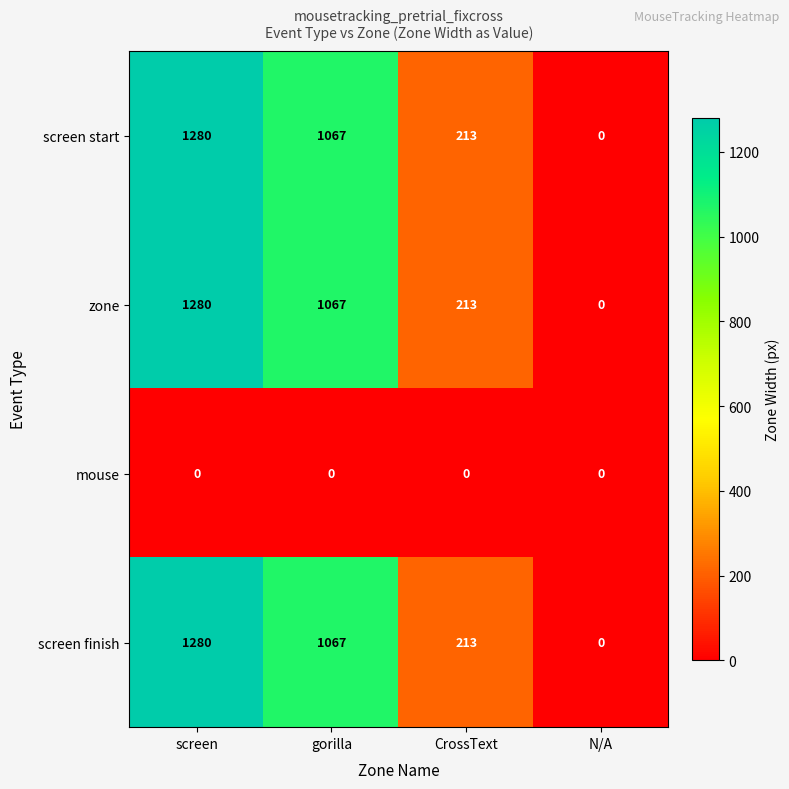

What is the spread (max minus min) of values at CrossText?

213